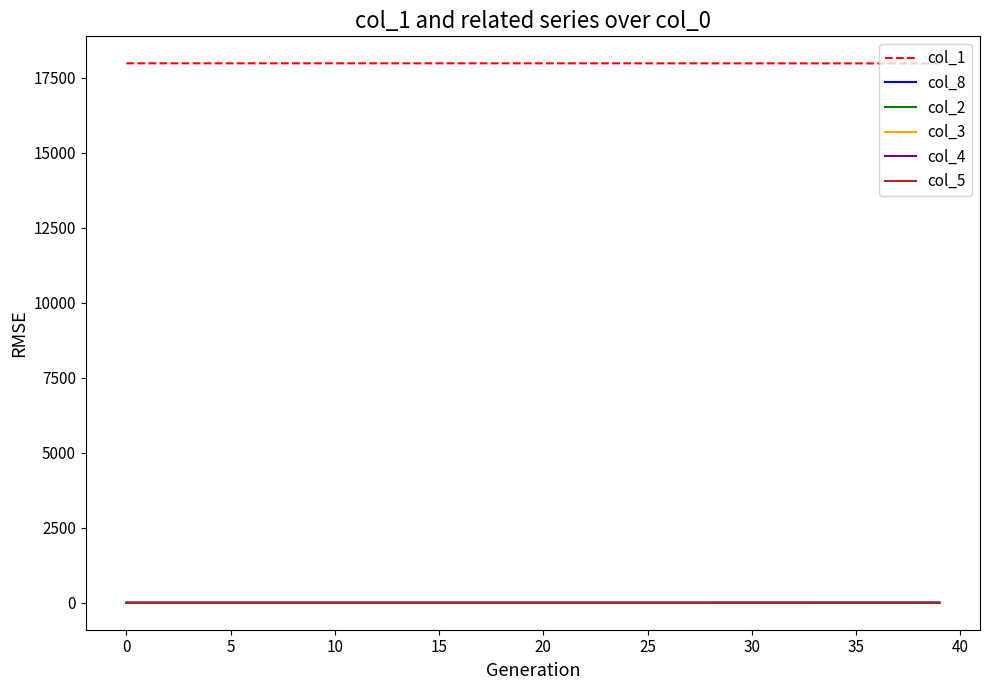

At how many categories does at least one series exceed 12591?

40